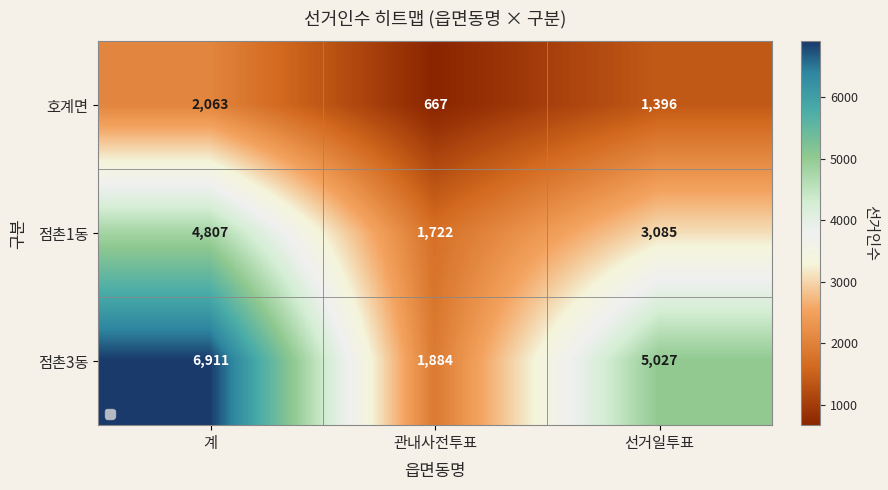

The value of 호계면 at 관내사전투표 is 667. True or false?

True